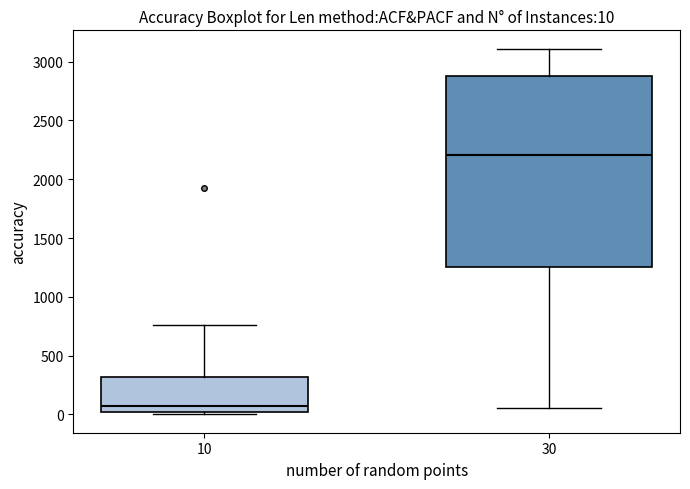

Comparing the boxes themselves (not the whiskers), which one is the tallest?

30